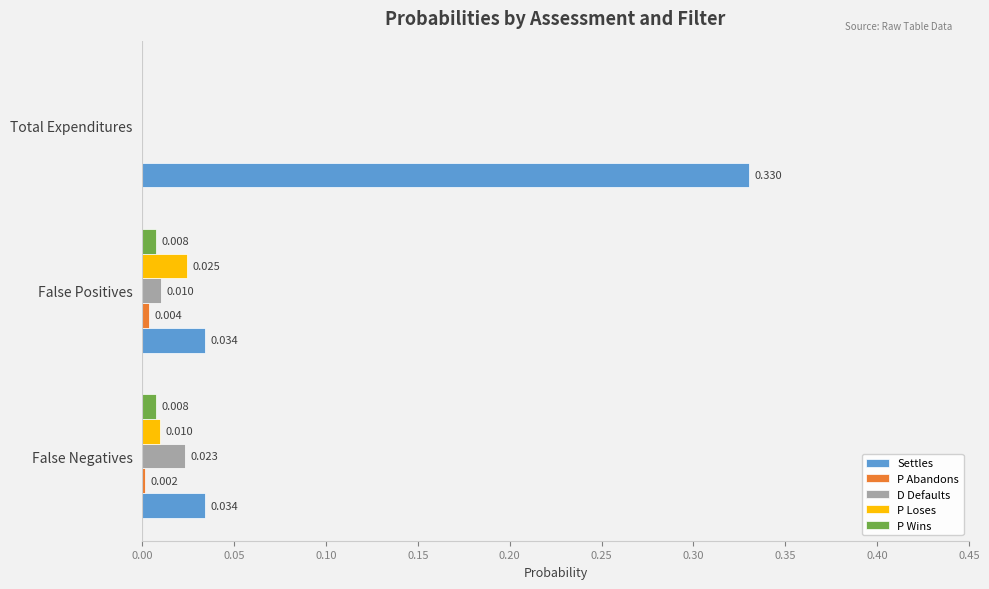

Which series has the largest total across all categories?

Settles